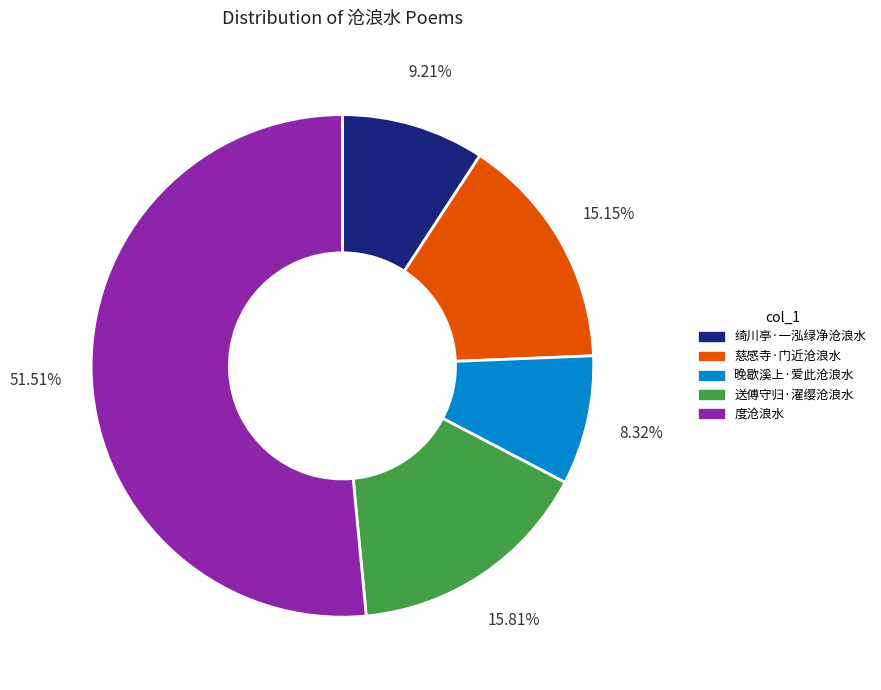

Rank the categories by value from lowest to highest.

晚歇溪上·爱此沧浪水, 绮川亭·一泓绿净沧浪水, 慈感寺·门近沧浪水, 送傅守归·濯缨沧浪水, 度沧浪水